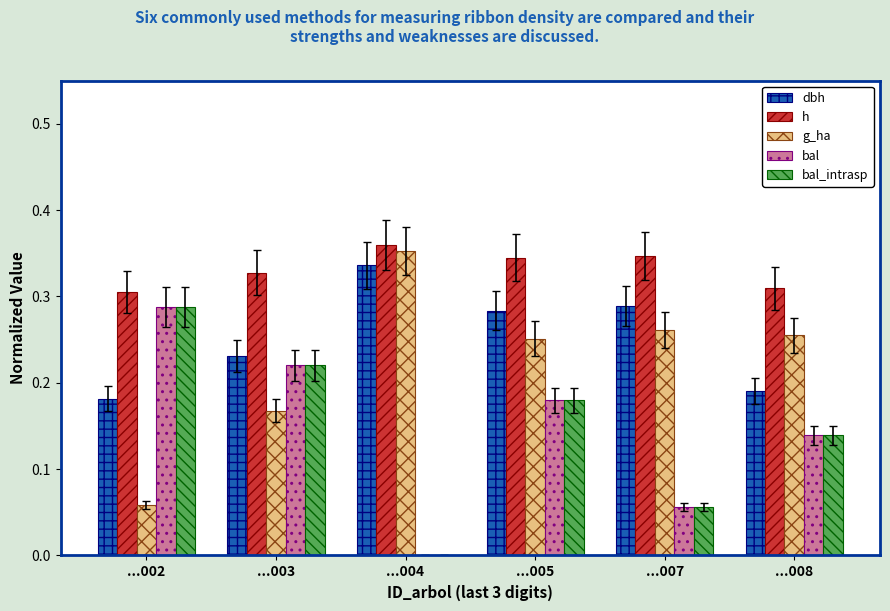

What is the sum of all bal values?

0.9